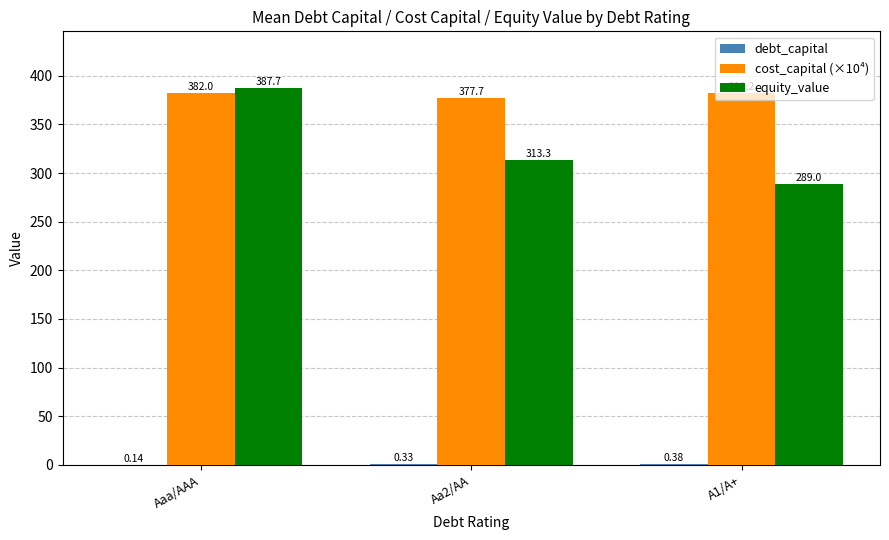

At which label does equity_value reach its peak?

Aaa/AAA